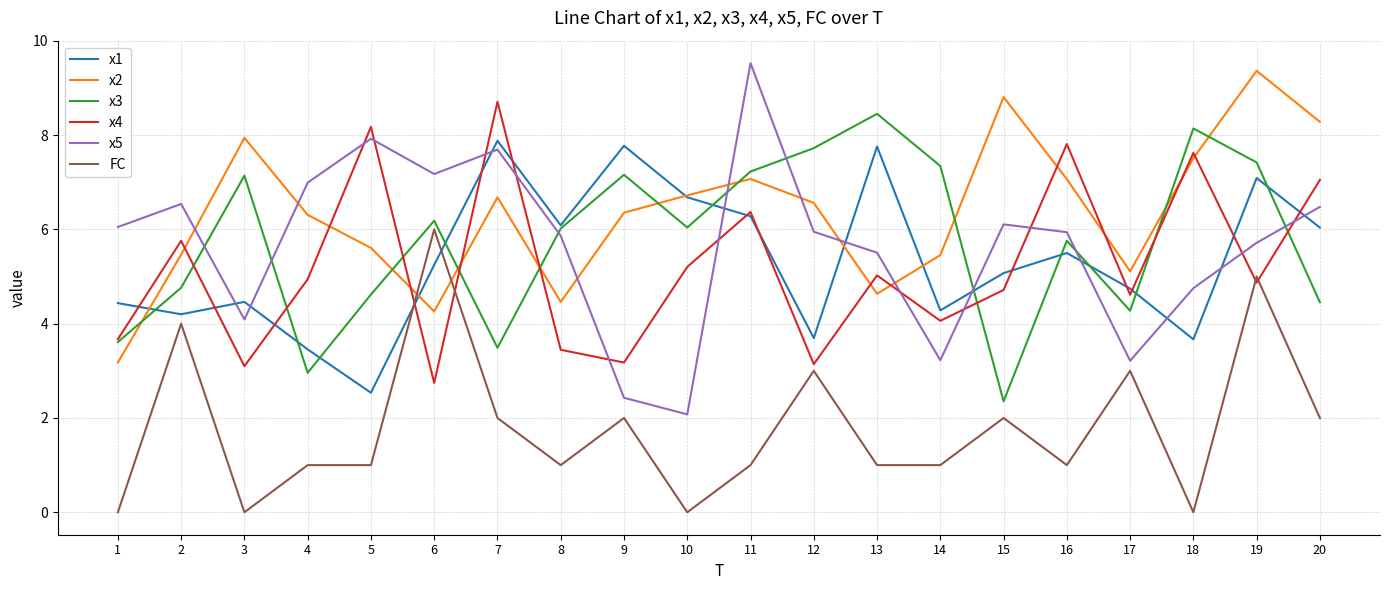

True or false: x4 has a value of 5.2 at 10.

True